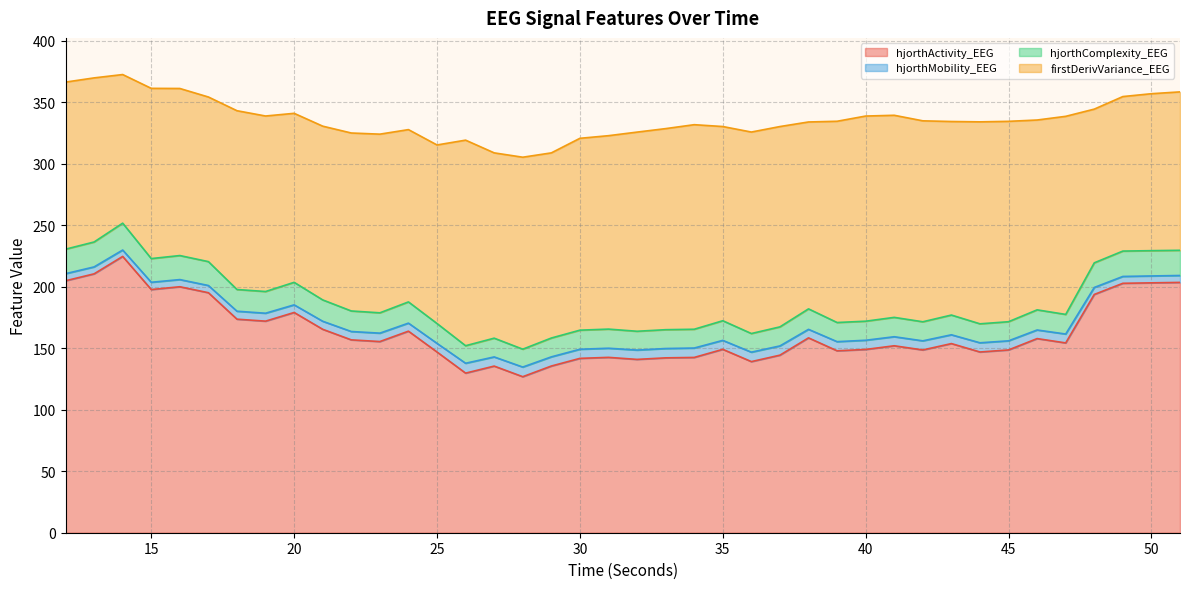

Where is hjorthMobility_EEG nearest to the value 200?

18